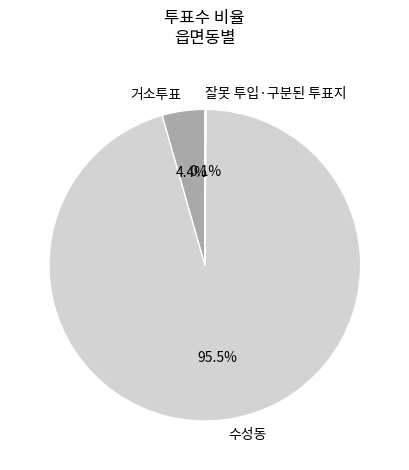

True or false: 수성동 accounts for 85% of the total.

False